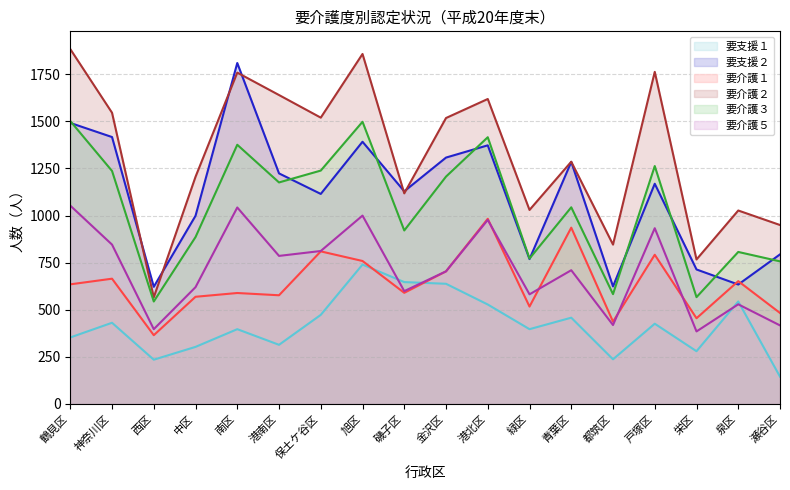

Where is 要介護１ nearest to the value 674?

神奈川区